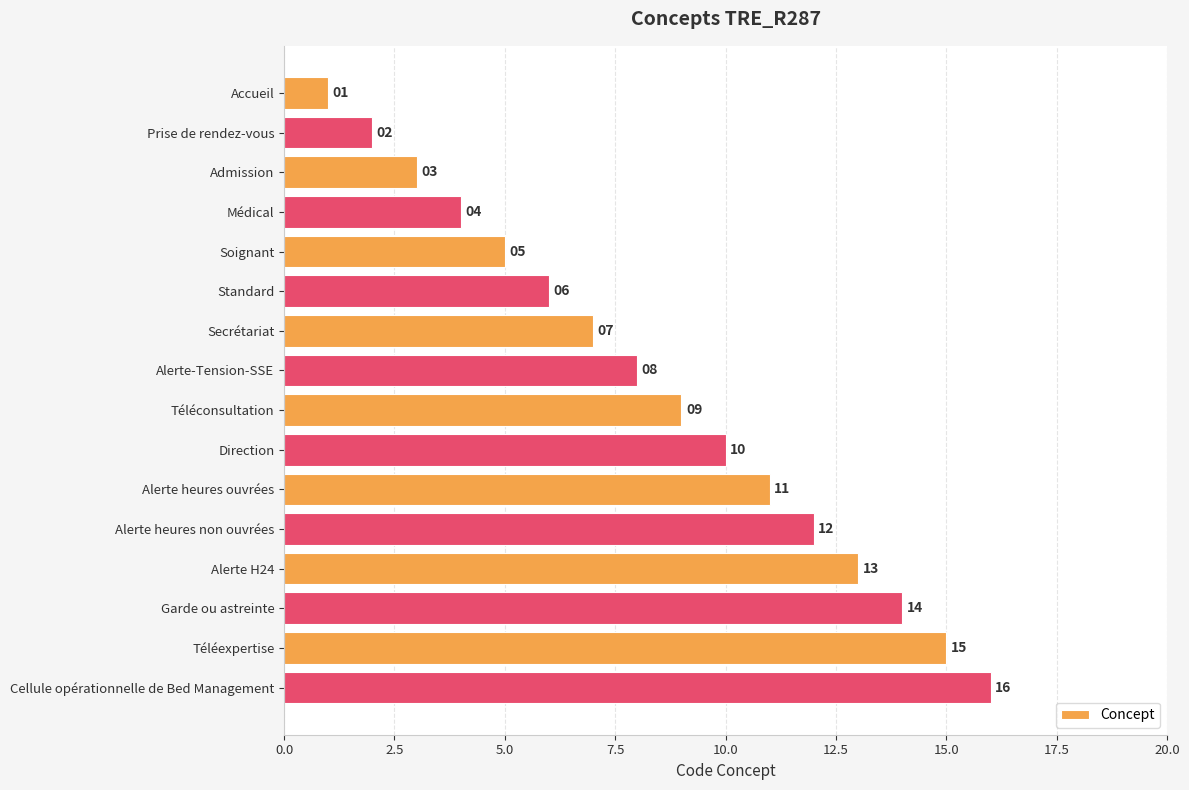

Rank the categories by value from highest to lowest.

Cellule opérationnelle de Bed Management, Téléexpertise, Garde ou astreinte, Alerte H24, Alerte heures non ouvrées, Alerte heures ouvrées, Direction, Téléconsultation, Alerte-Tension-SSE, Secrétariat, Standard, Soignant, Médical, Admission, Prise de rendez-vous, Accueil